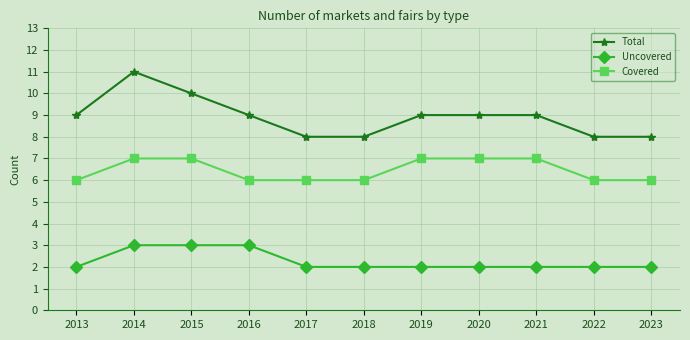

What is the approximate value of Covered at 2023?

6